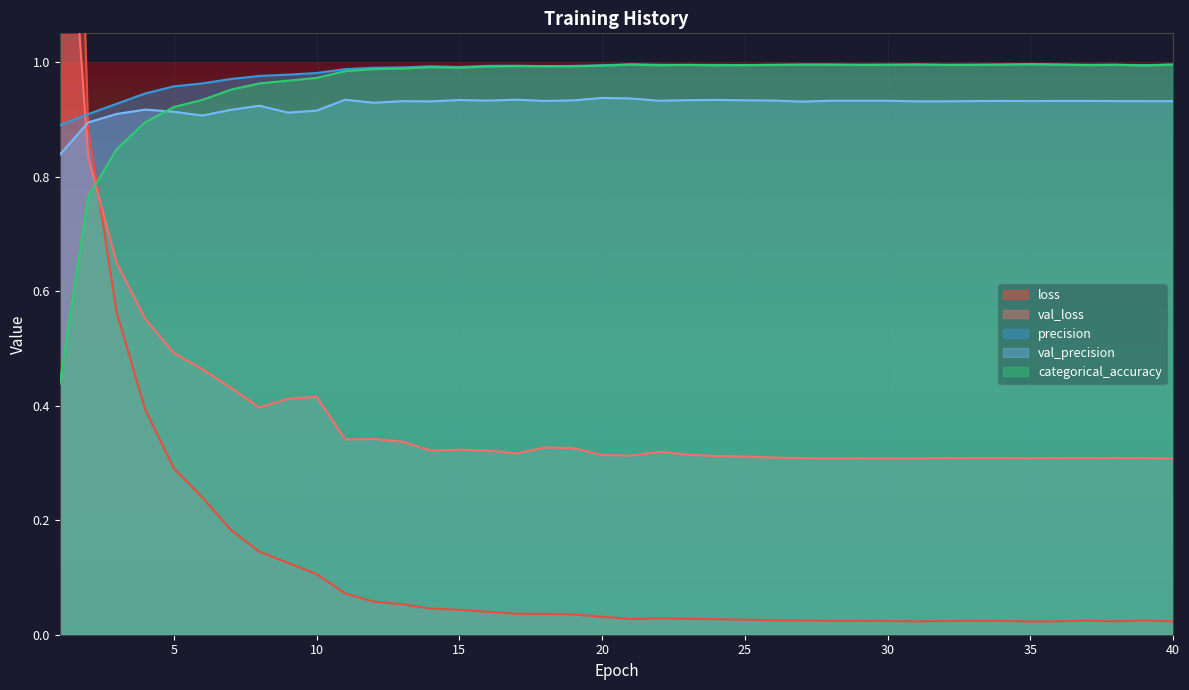

What is the average value of the precision series?

1.0